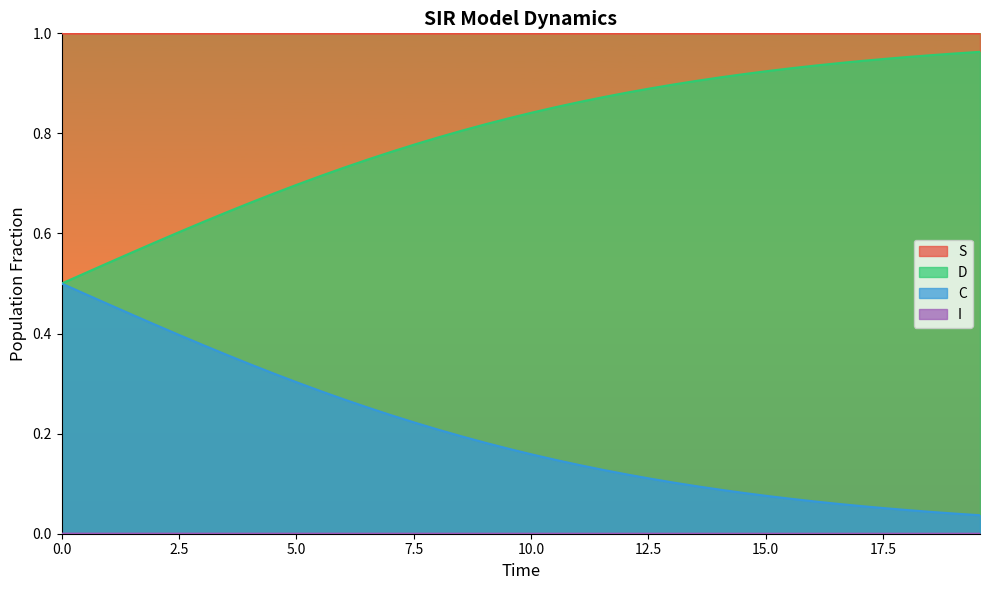

True or false: C and S cross at least once.

False